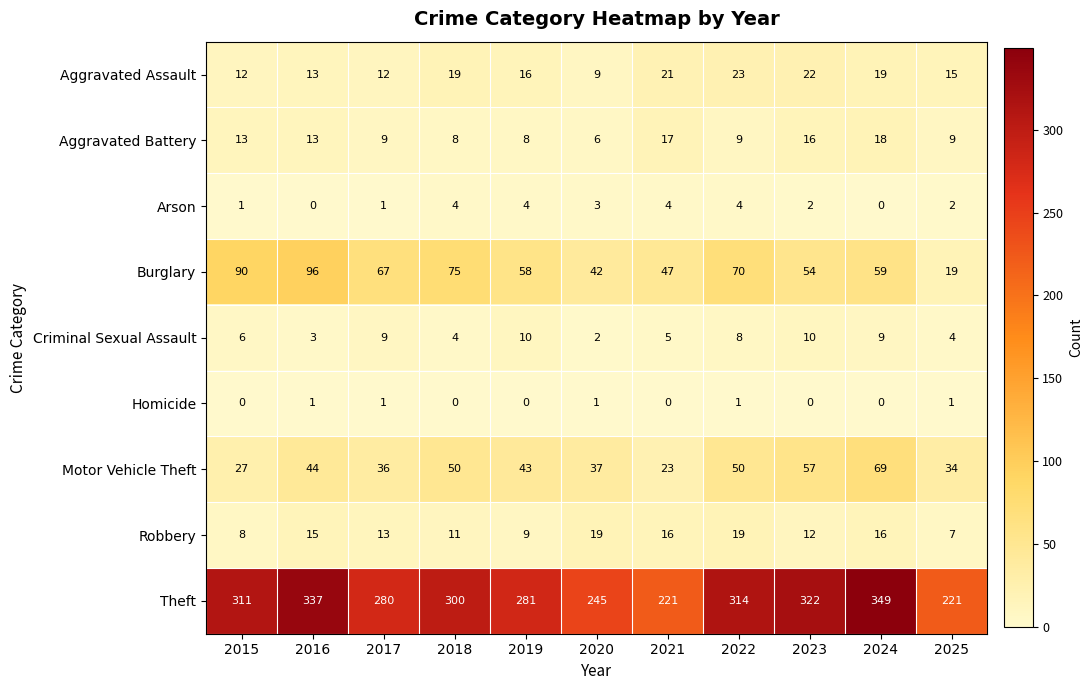

What is the difference between the highest and lowest values at 2015?

311